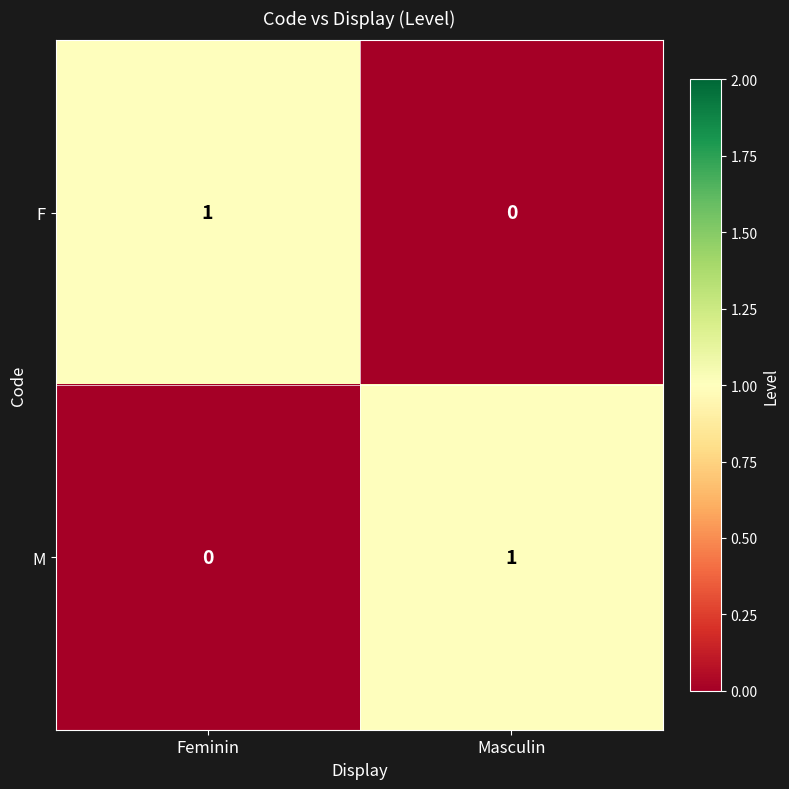

Reading right to left, what are all the values shown in this chart?

F: Masculin=0	Feminin=1
M: Masculin=1	Feminin=0